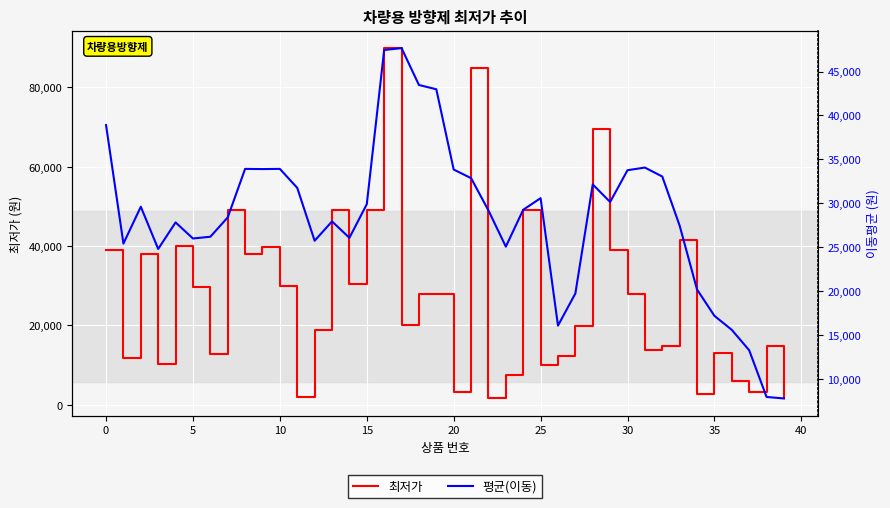

The 평균(이동) series shows 15570.0 at 36. True or false?

True